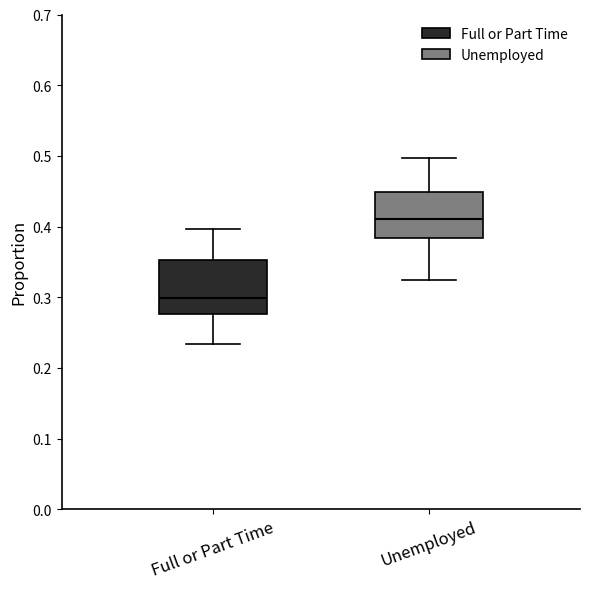

Reading left to right, read every box against the y-axis: the position of its median line, the range the box covers, and the ends of its whiskers. The values are not printed on the chart, so give them approximately, as read against the axis.

Full or Part Time: median 0.30, box 0.28 to 0.35, whiskers 0.23 to 0.40
Unemployed: median 0.41, box 0.38 to 0.45, whiskers 0.32 to 0.50